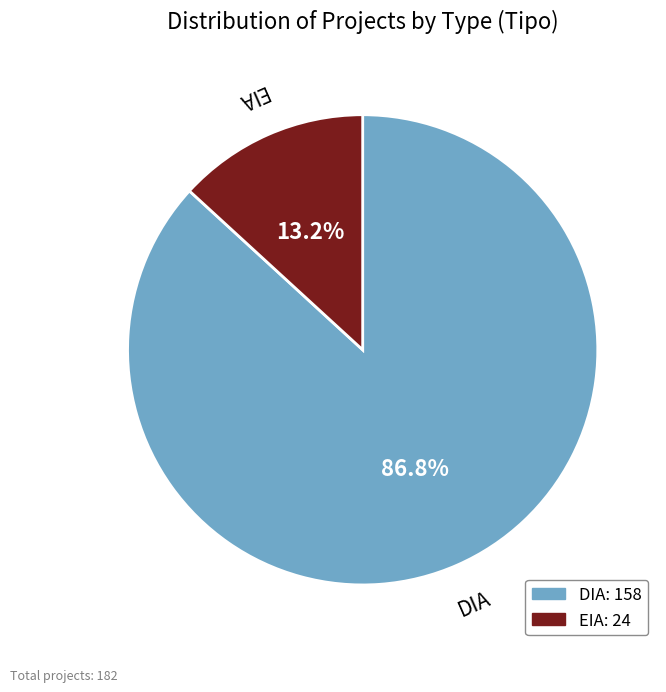

To the nearest percent, what percentage of the pie is DIA?

87%